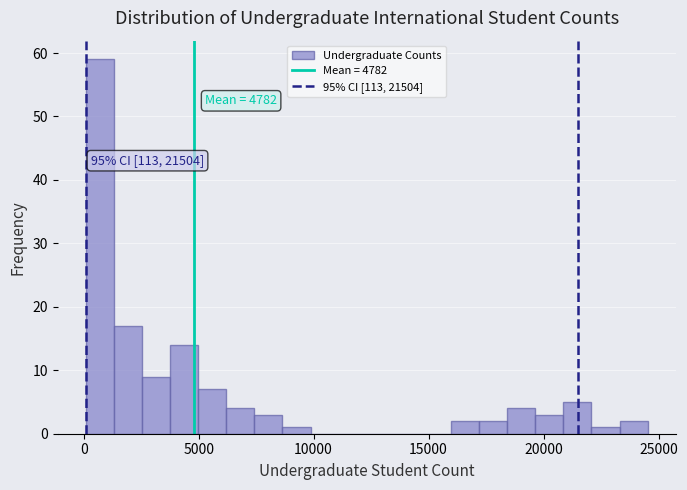

Read against the x-axis, roughly where is the centre of the tallest bar?

500